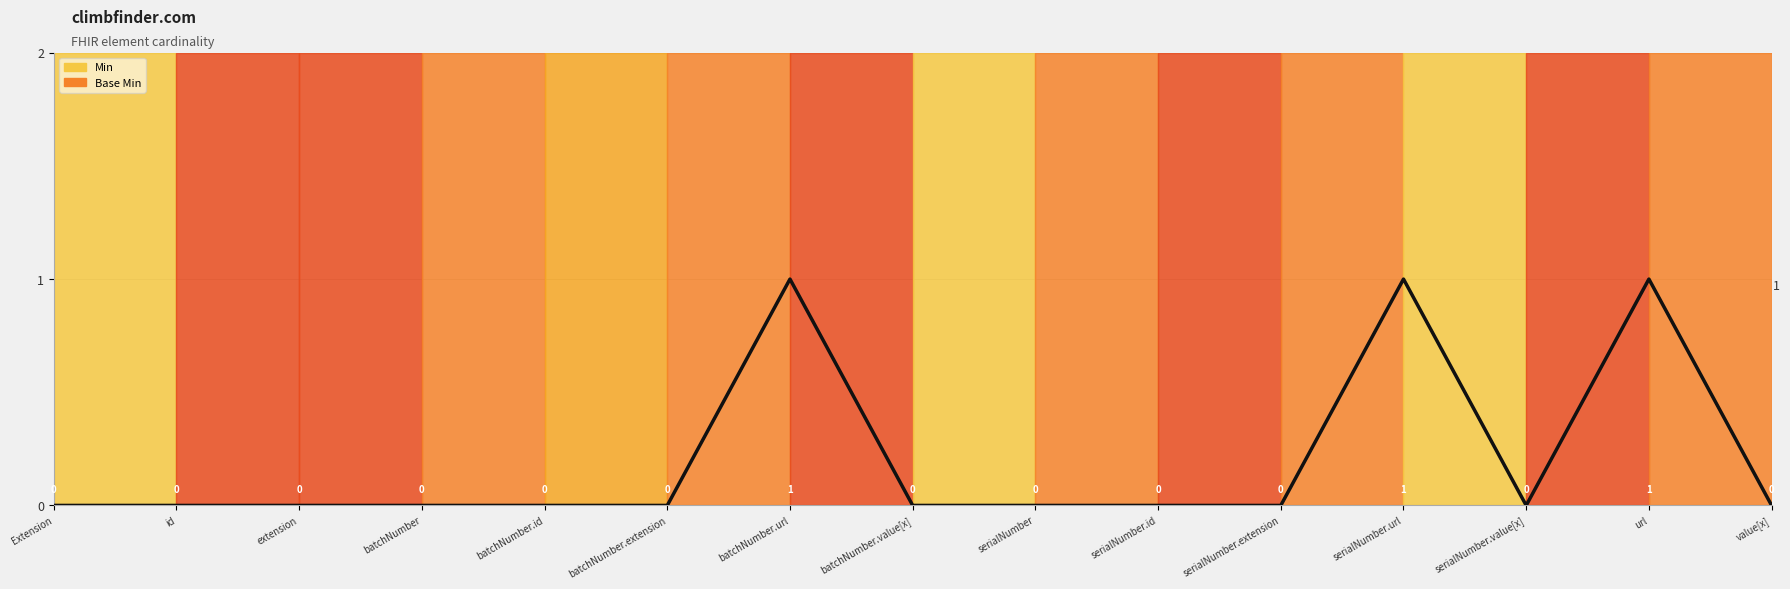

In Min, how many points are higher than both neighbors (excluding endpoints)?

3